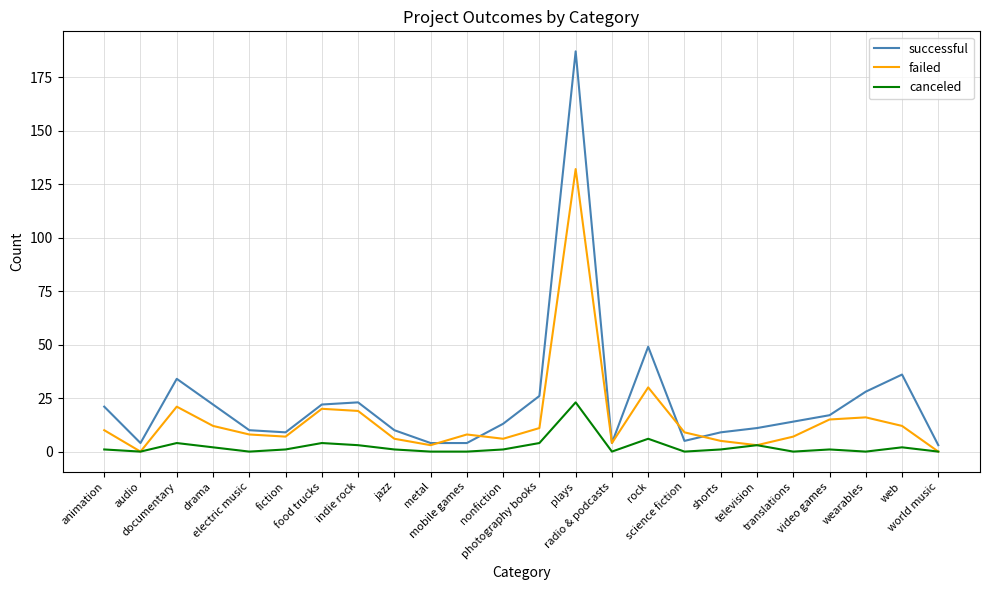

Rank the series by their maximum value, from highest to lowest.

successful, failed, canceled